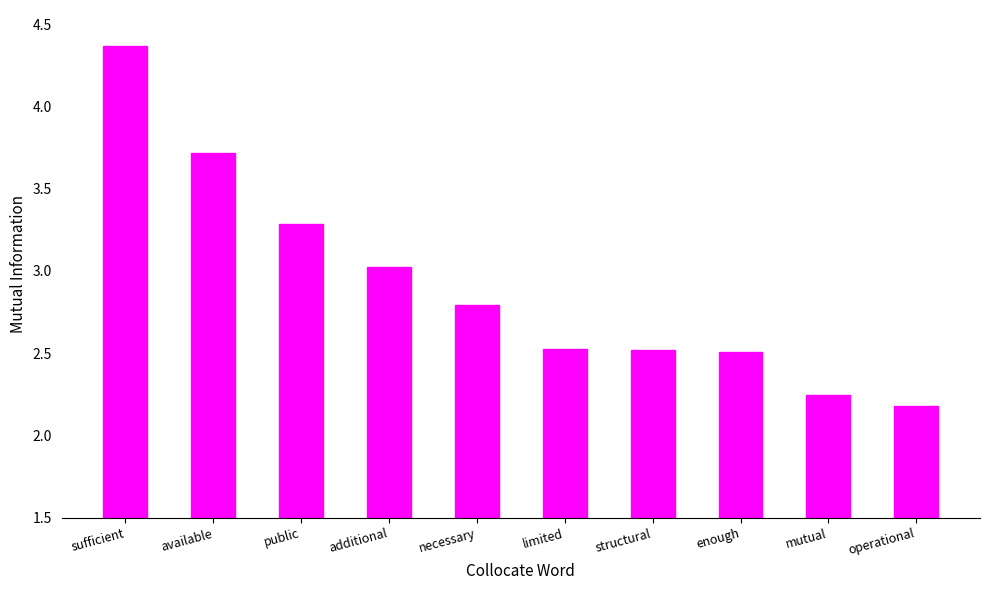

What is the value of the 2nd bar from the left?

3.7